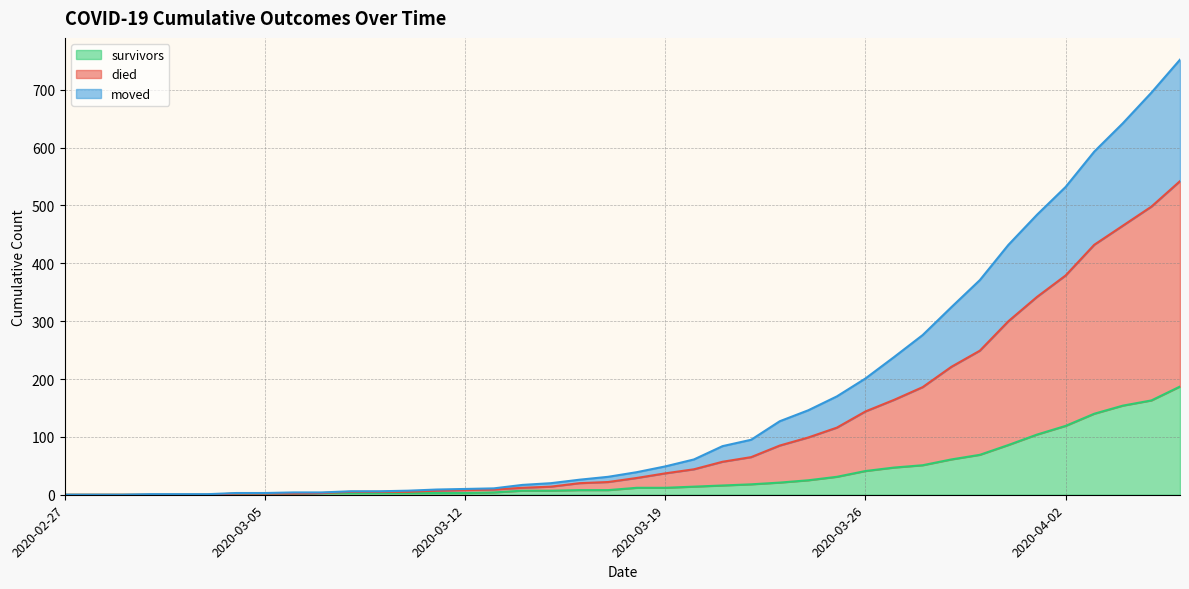

Which series has the largest total across all categories?

died